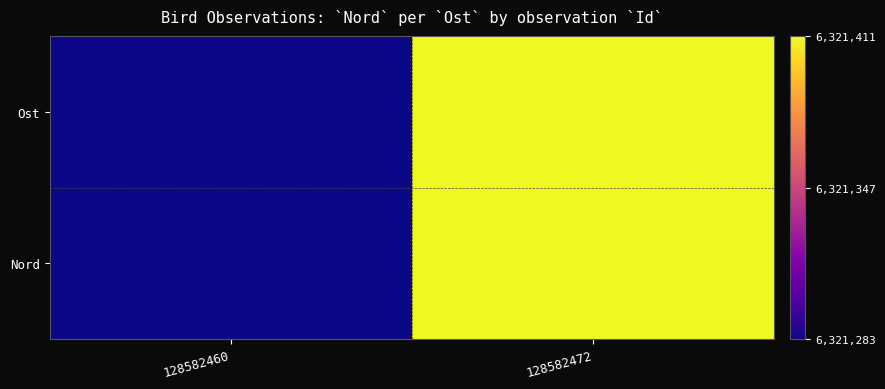

At how many categories does at least one series exceed 0?

1